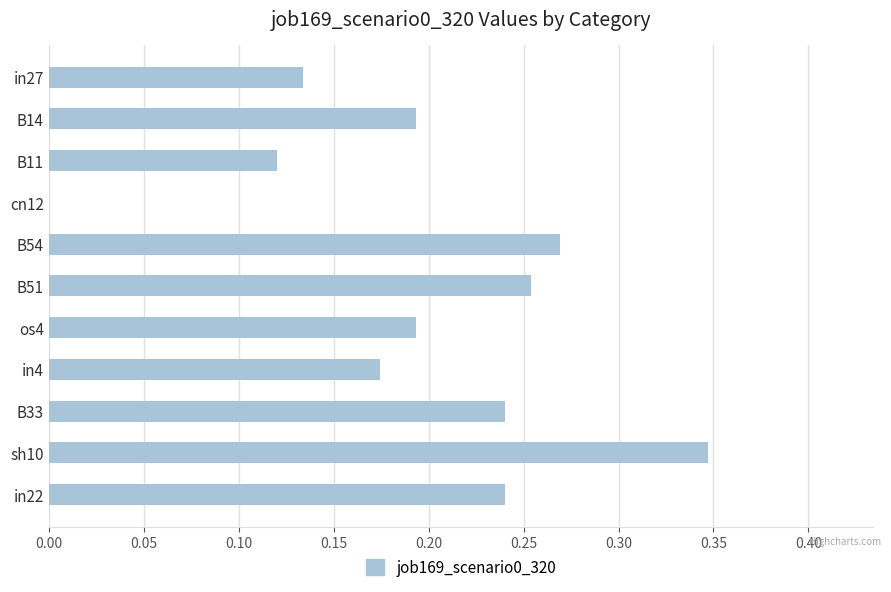

How many distinct data groups are displayed?

1